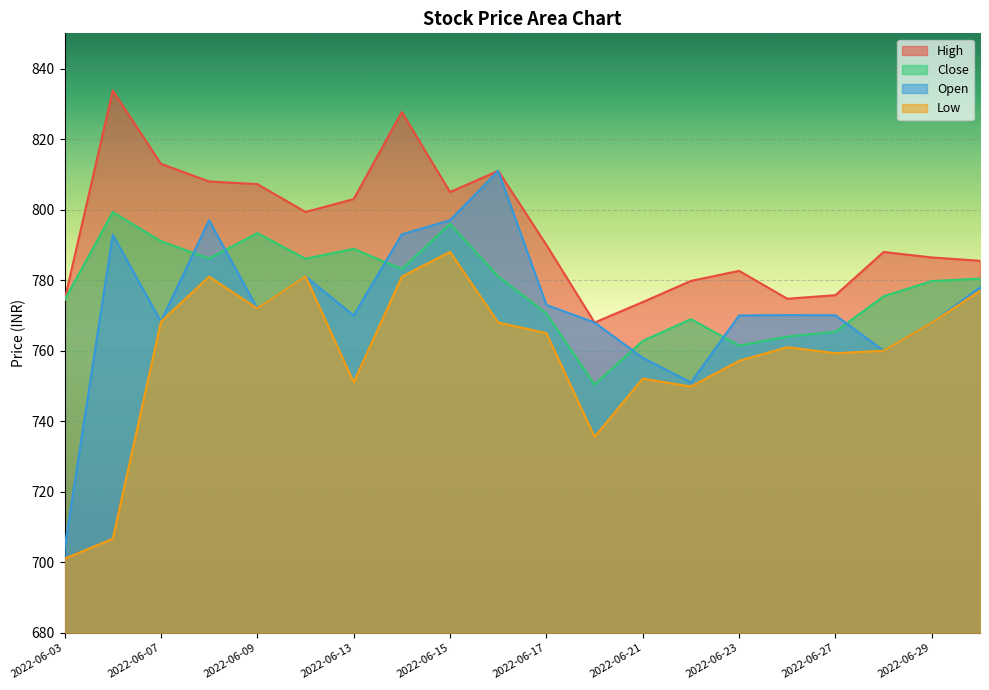

What are all the series names shown in the legend?

High, Close, Open, Low